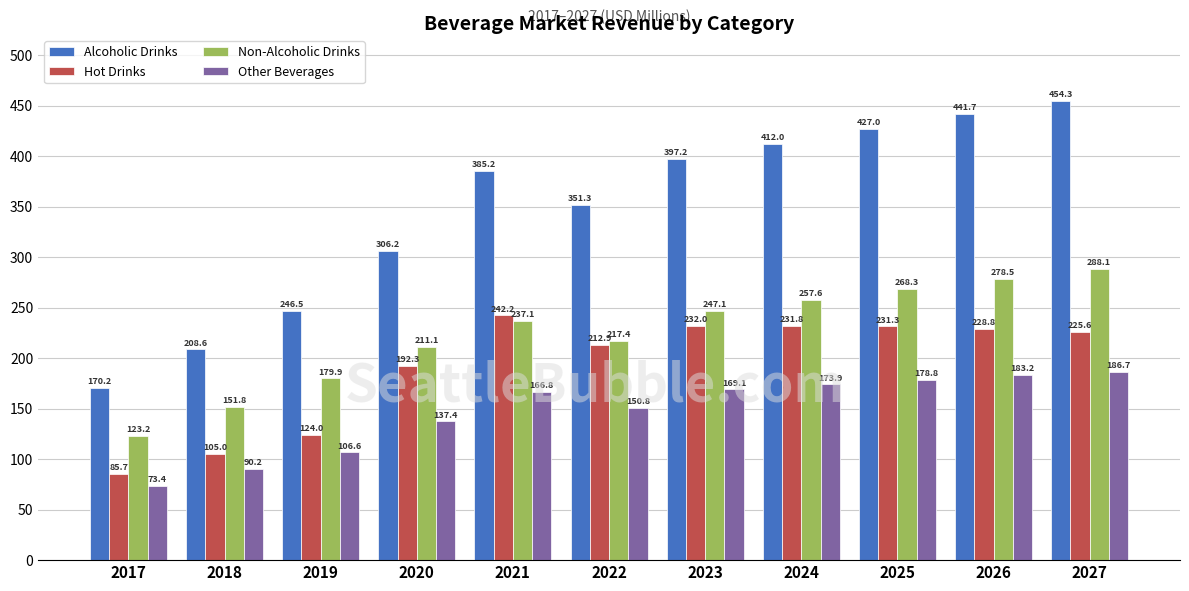

What is the difference between the second highest and minimum values in the Alcoholic Drinks series?

271.5